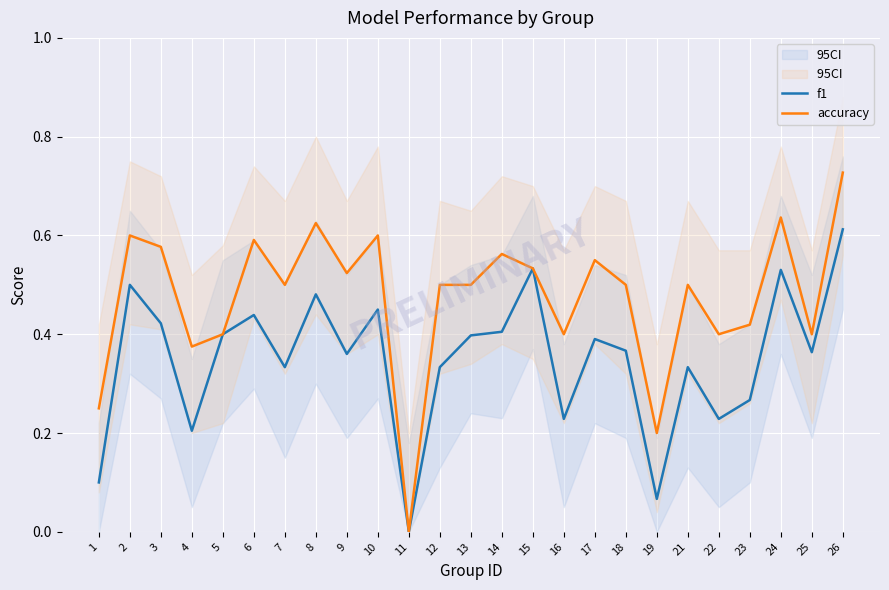

Which series changed the most between 13 and 17?

accuracy